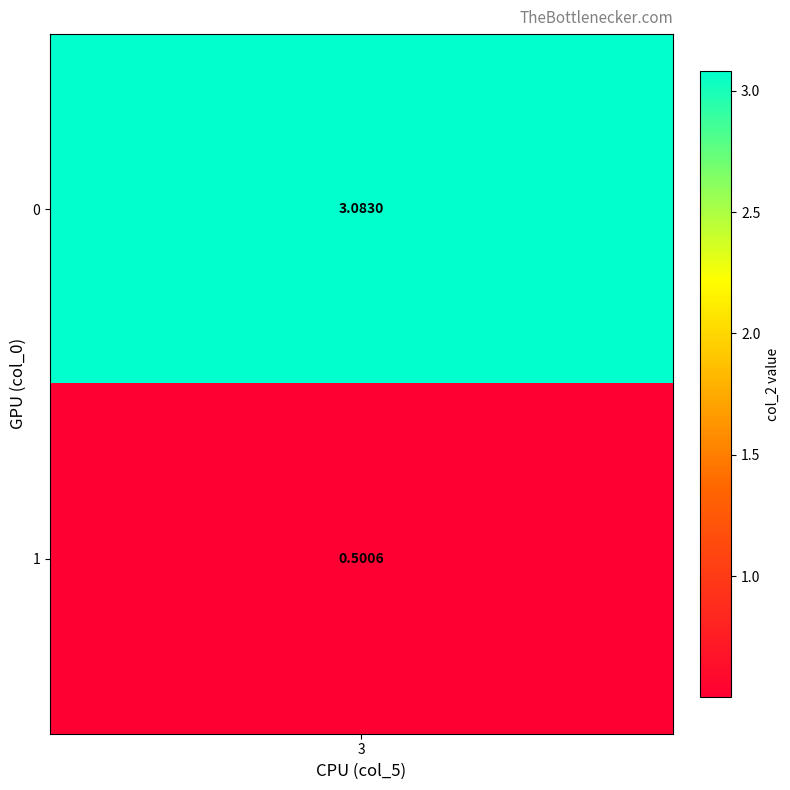

Reading left to right, list all the values displayed in this chart.

row_0: 3.1	3.1
row_1: 0.5	0.5